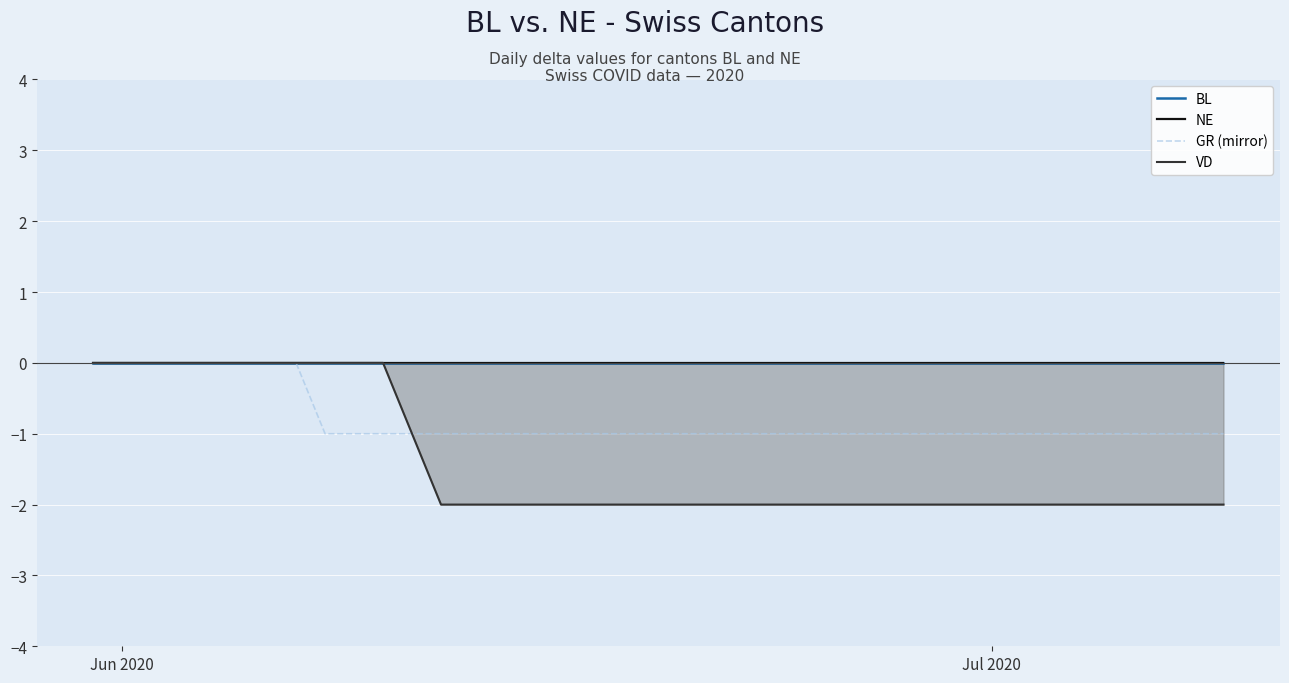

At which category is the sum across all series the highest?

Jun 2020